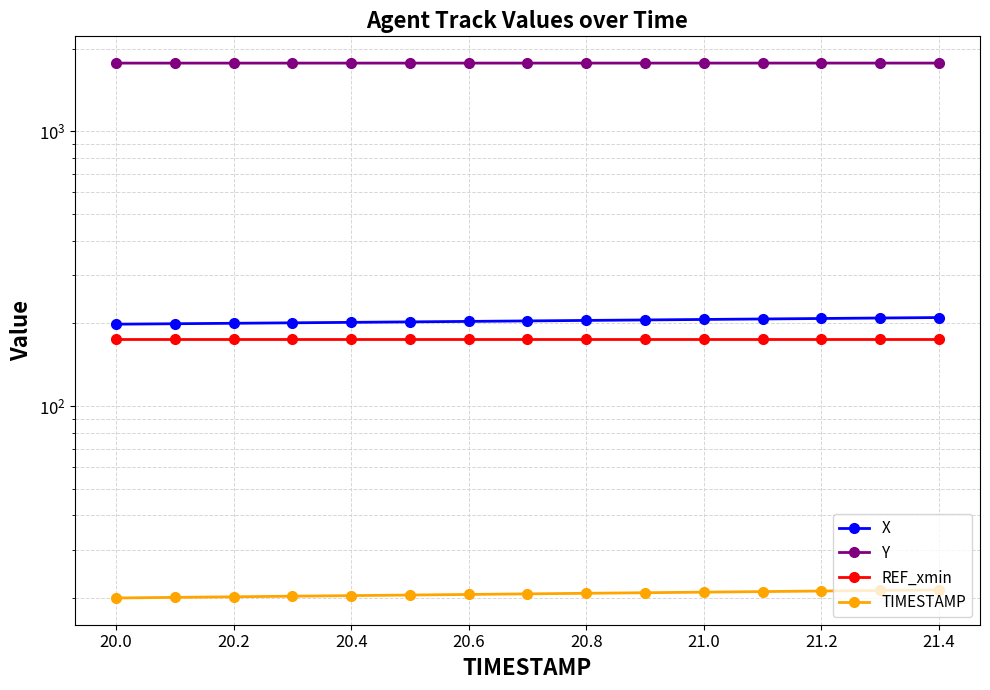

Rank the series by their maximum value, from lowest to highest.

TIMESTAMP, REF_xmin, X, Y